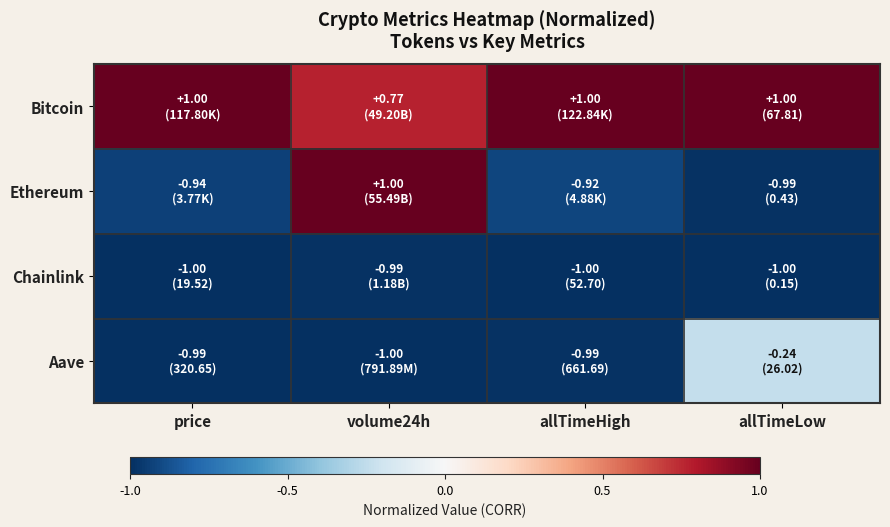

Which series has the largest range (max minus min)?

Ethereum